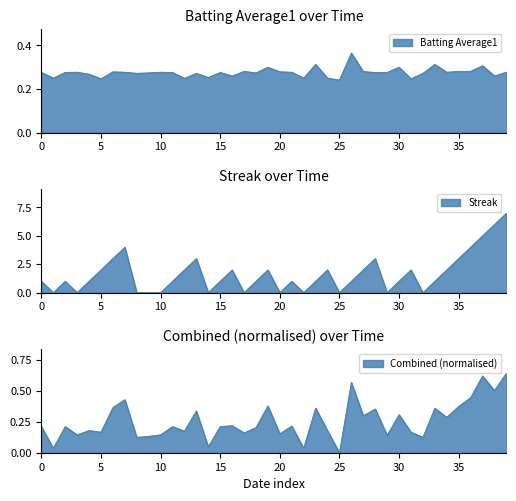

Count the number of categories in the chart.

40